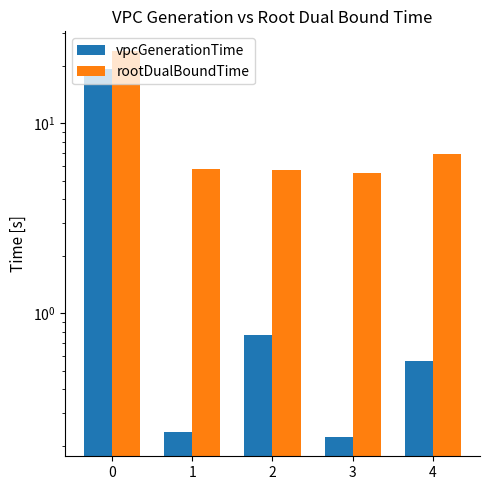

How many series are shown in this chart?

2